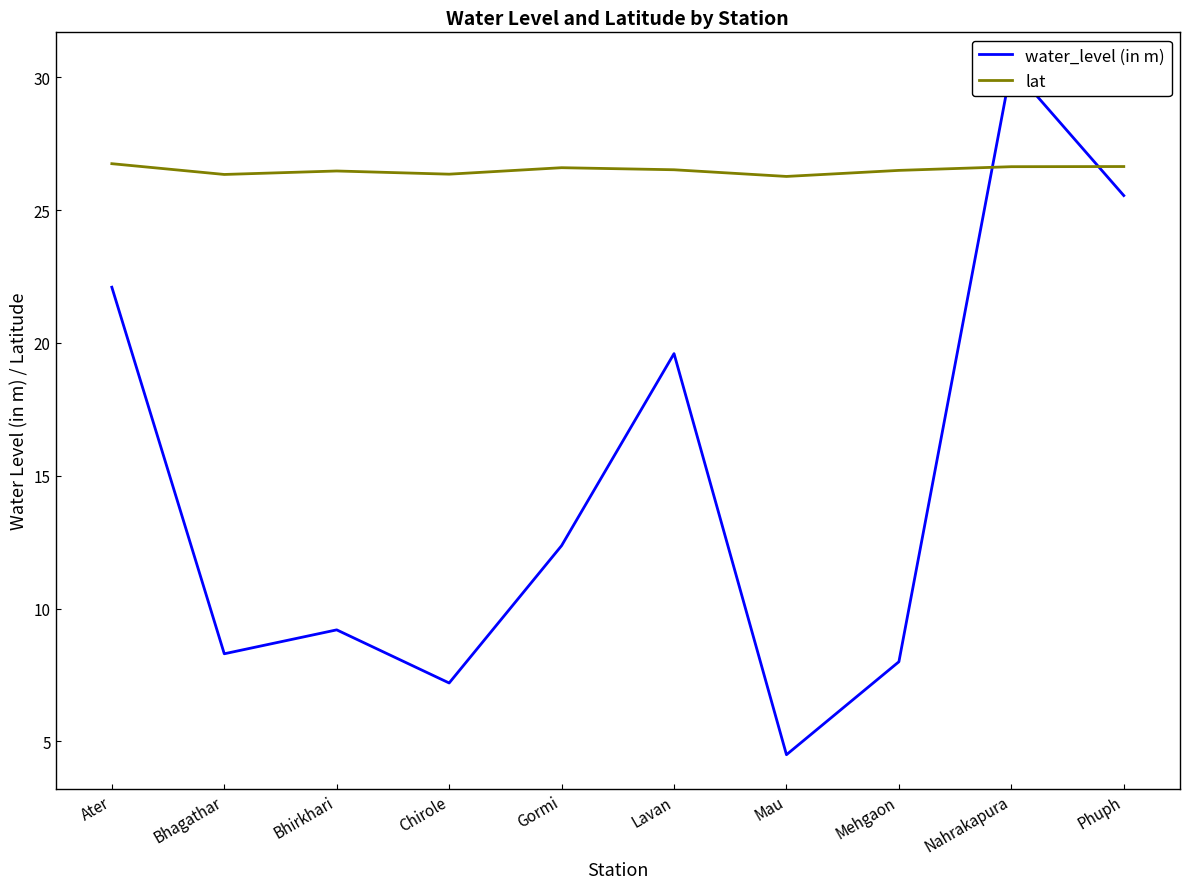

What is the sum of all lat values?

265.1